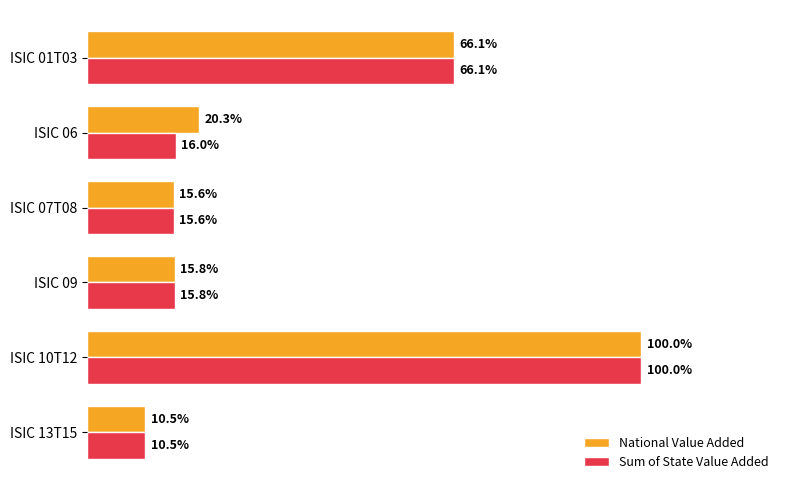

What are all the series names shown in the legend?

National Value Added, Sum of State Value Added